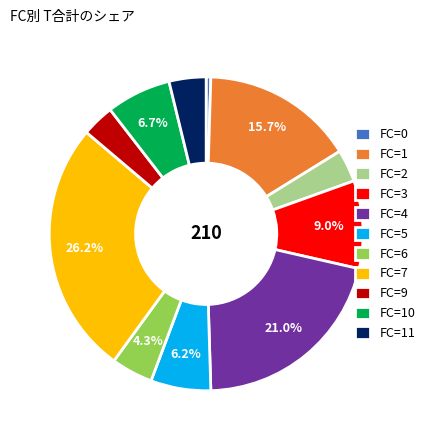

Combined, what portion of the pie is FC=1 and FC=6?

20.0%